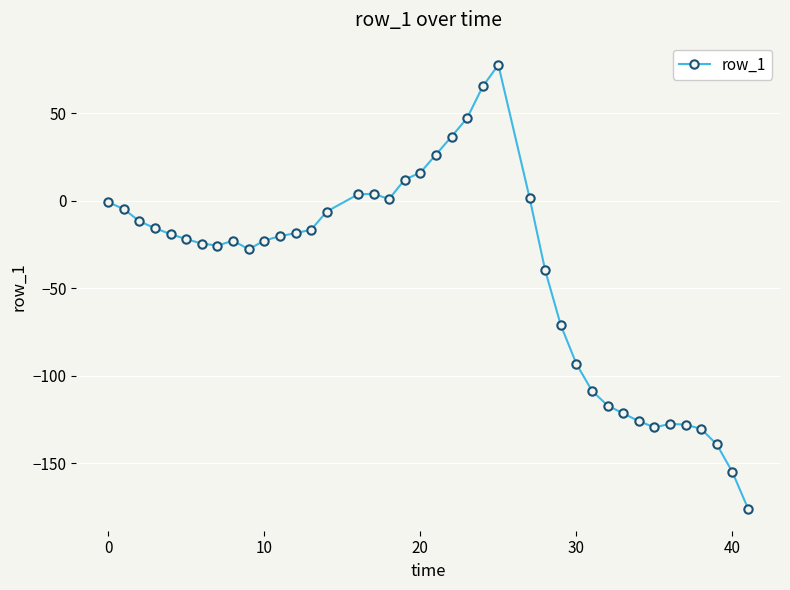

What is the smallest value displayed?

-176.0